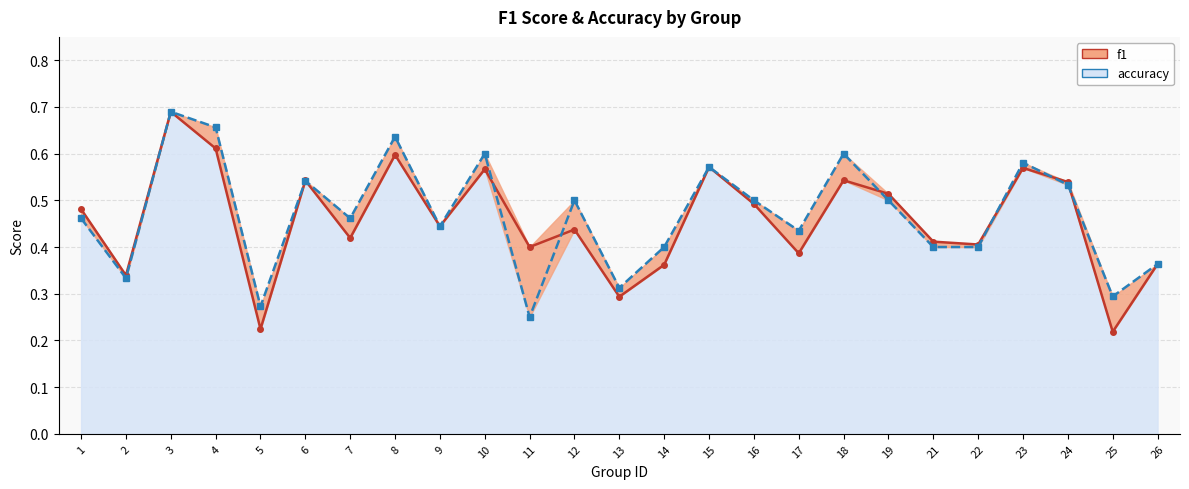

At which category does f1 reach its first local peak?

3